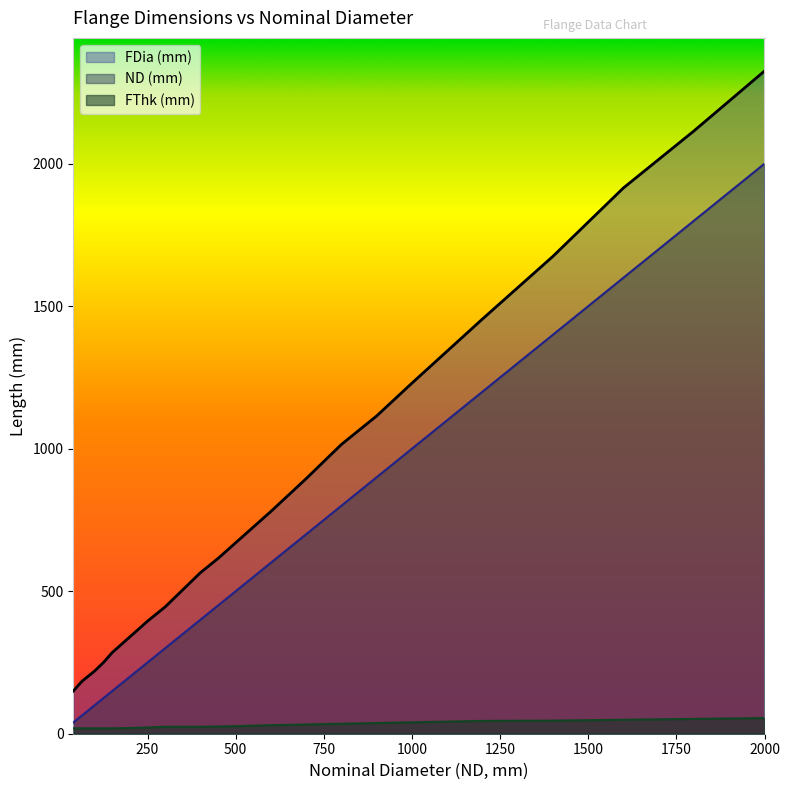

Rank the series by their average value, from highest to lowest.

FDia (mm), ND (mm), FThk (mm)